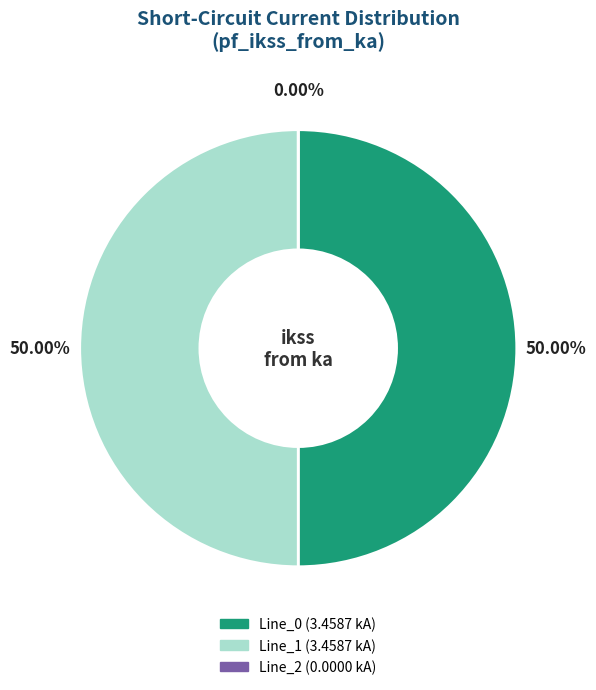

To the nearest percent, what portion does Line_0 represent?

50%